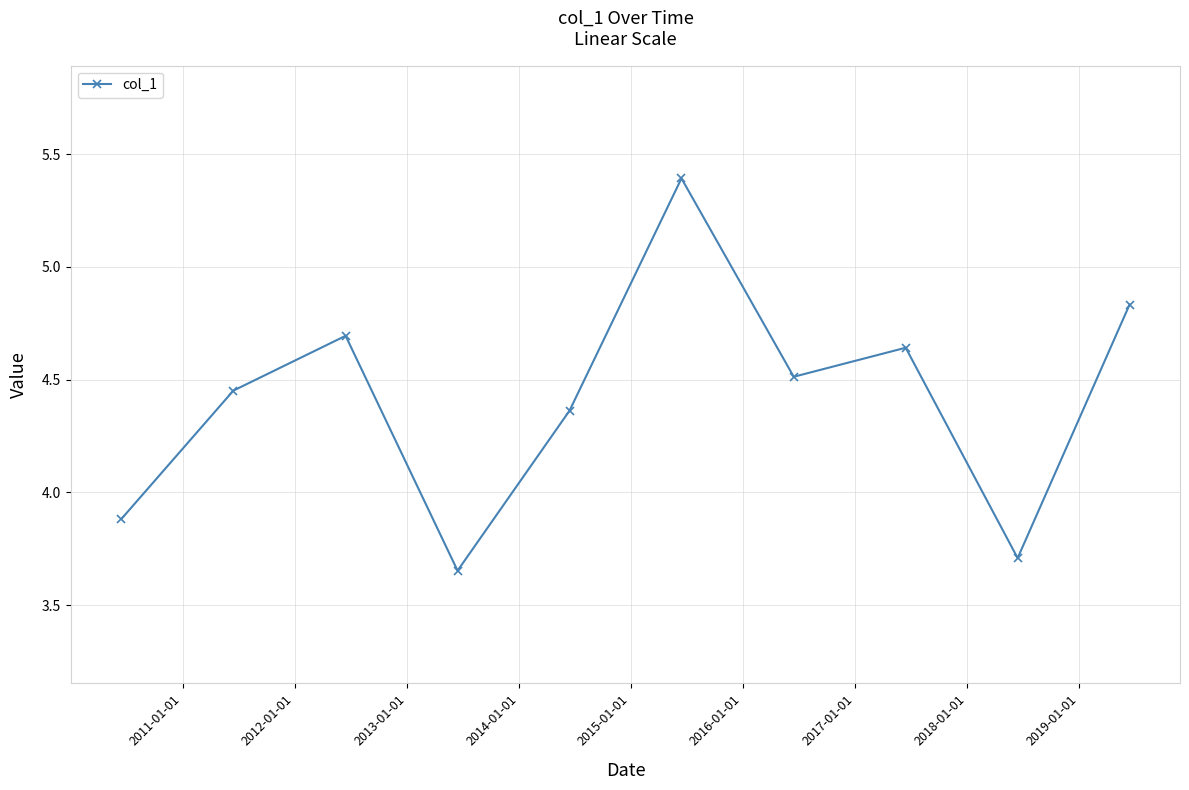

What is the sum of all values?

44.1